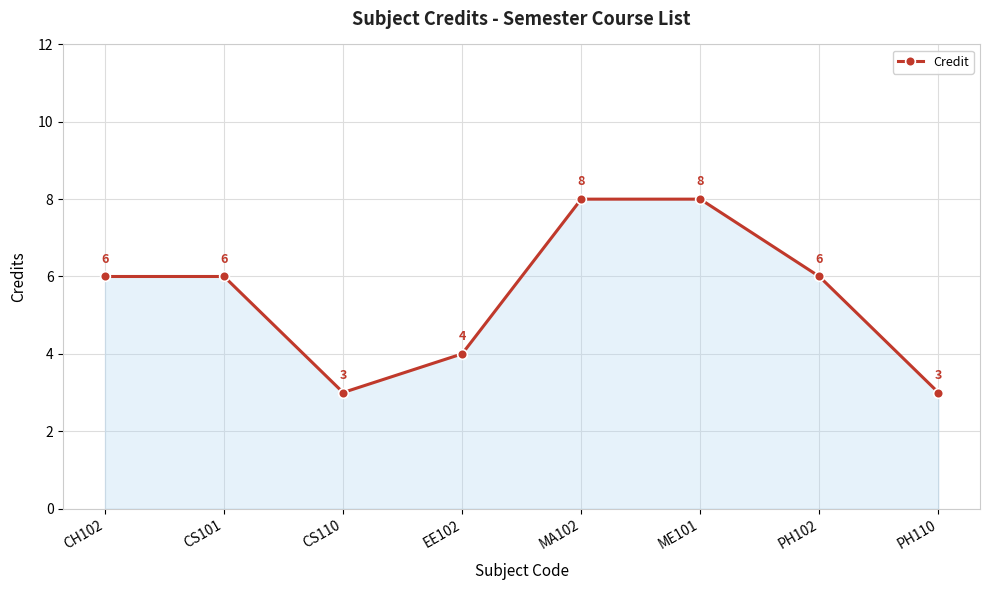

What value does the data have at ME101?

8